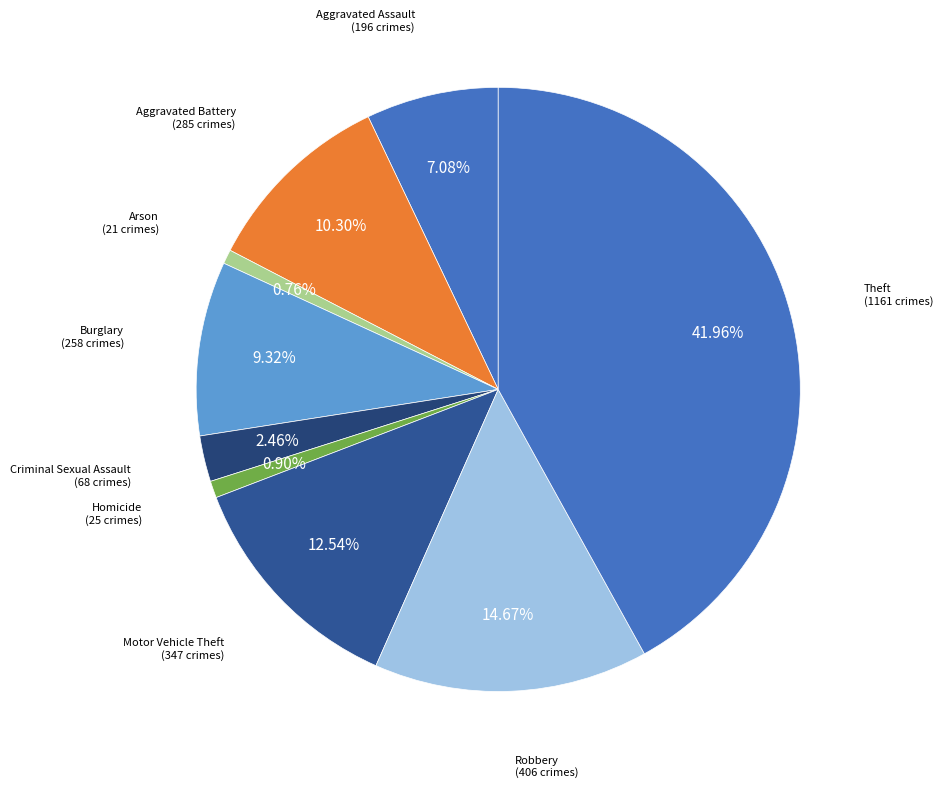

How many segments does this pie chart have?

9